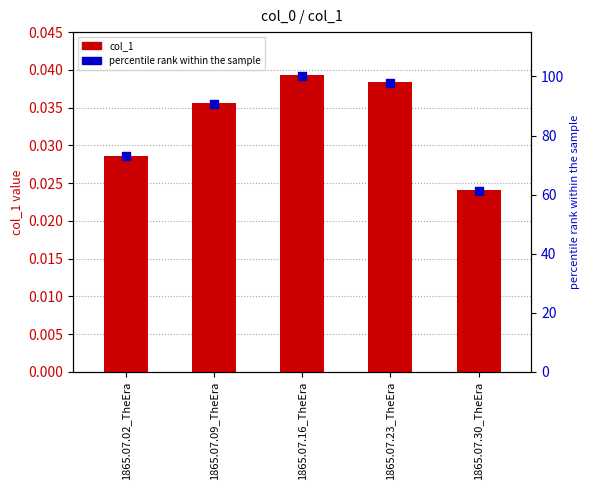

Which series has the widest spread of Y values?

percentile rank within the sample